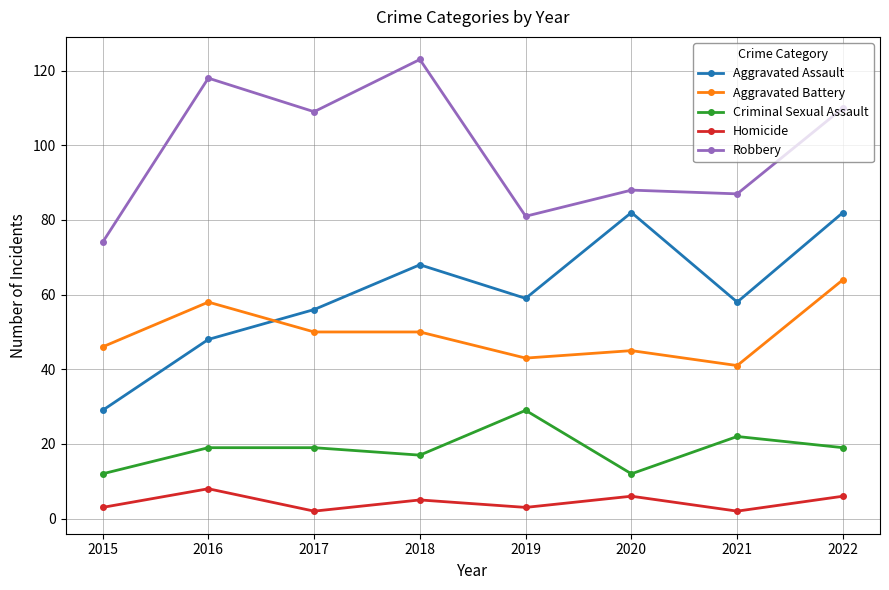

Where is the first local minimum for Robbery?

2017